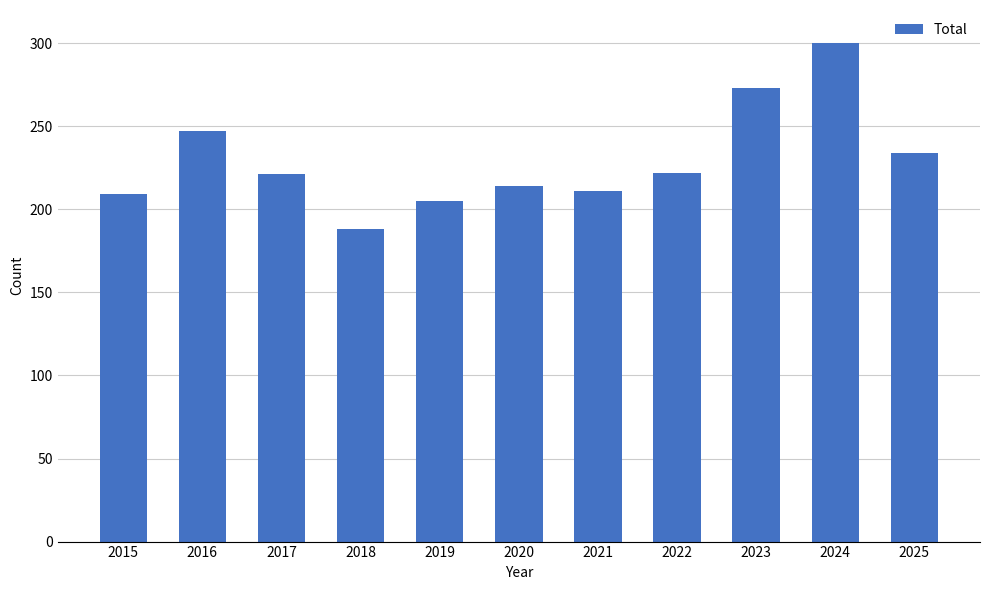

Are the bars grouped side by side (vs. stacked)?

No